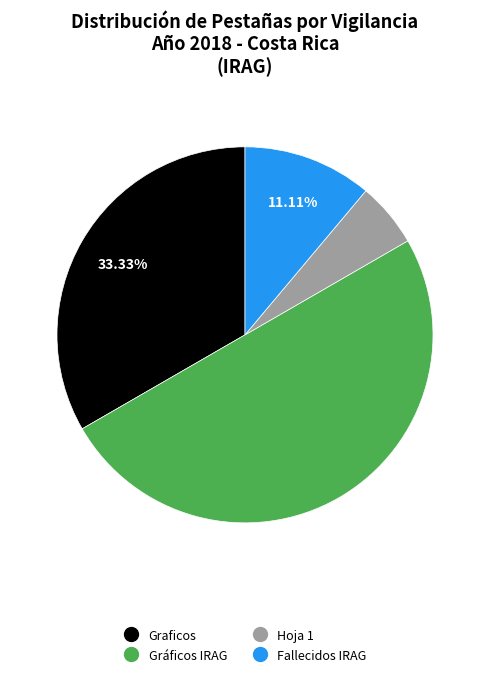

How many segments does this pie chart have?

4